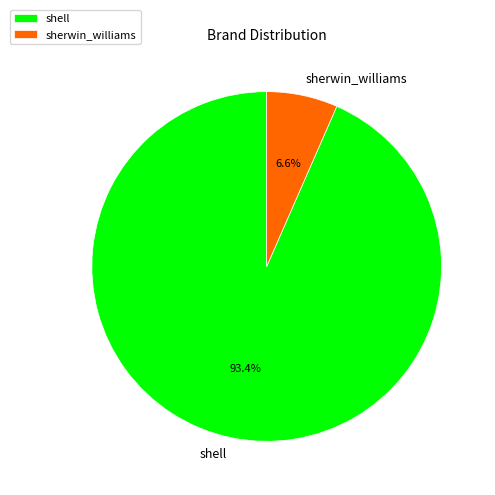

To the nearest percent, what is the difference between the sherwin_williams and shell slice percentages?

87%